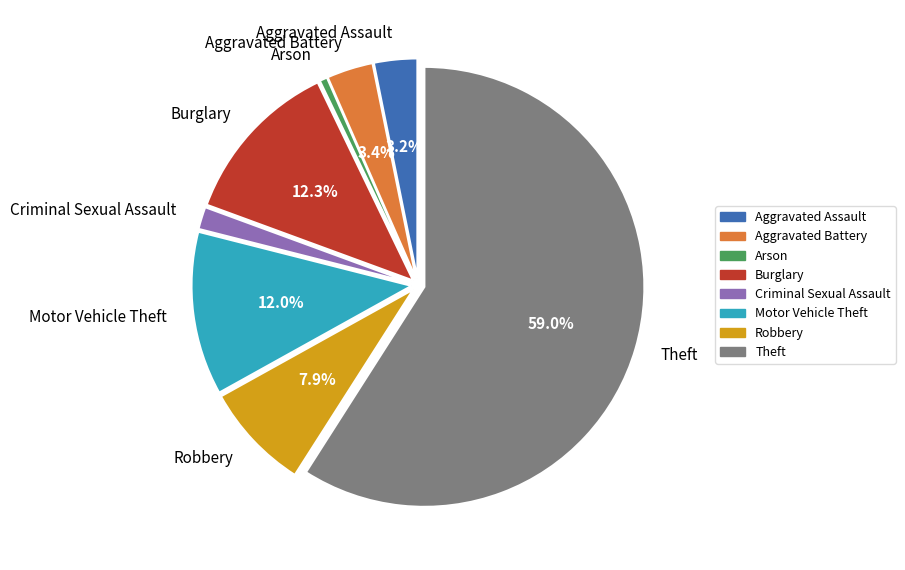

True or false: Burglary accounts for 12% of the total.

True